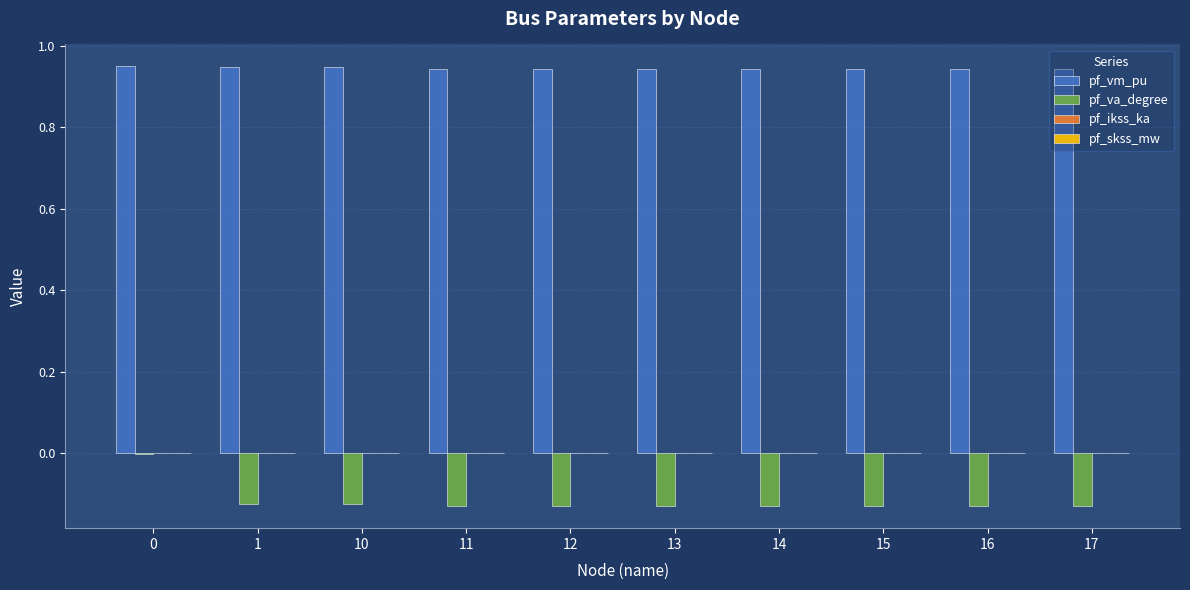

Is it true that pf_va_degree equals -0.2 at 16?

False